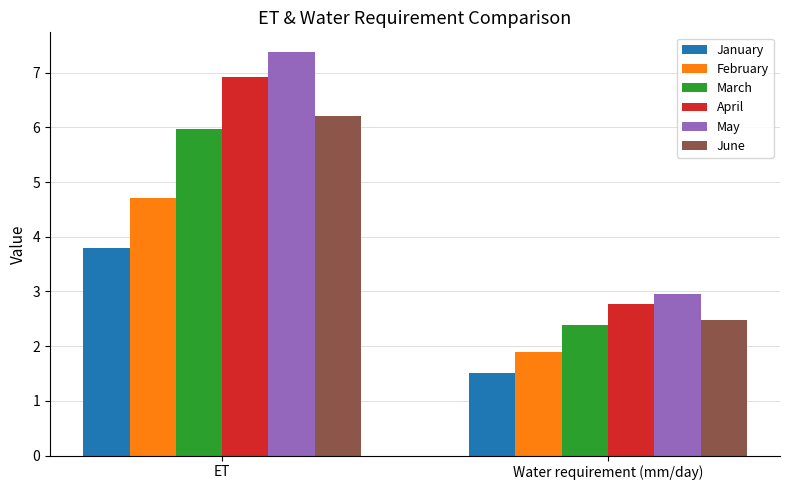

Reading left to right, extract all data points from this chart.

January: 3.8	1.5
February: 4.7	1.9
March: 6.0	2.4
April: 6.9	2.8
May: 7.4	2.9
June: 6.2	2.5